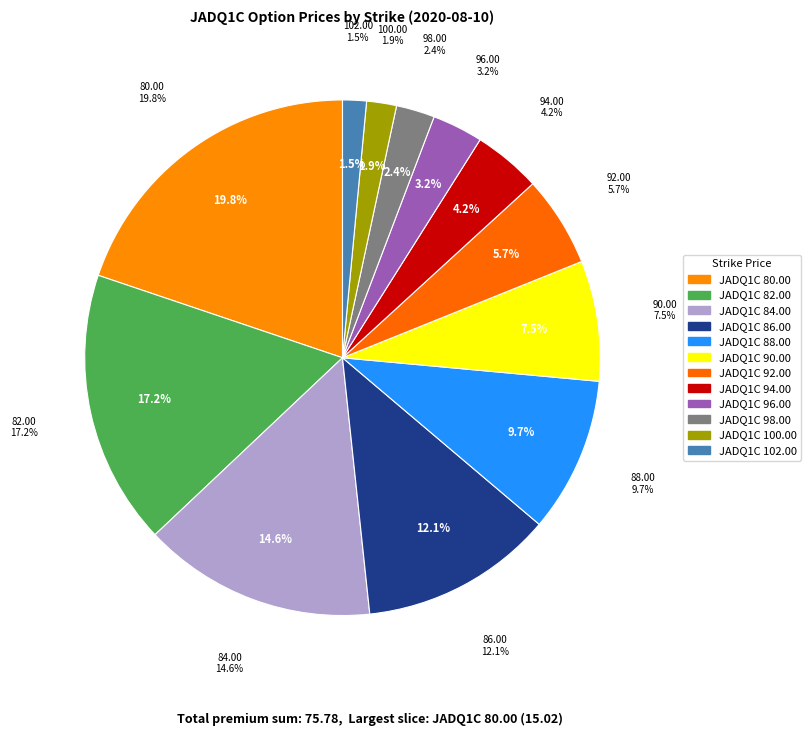

The JADQ1C 98.00 slice represents 1% of the pie. True or false?

False